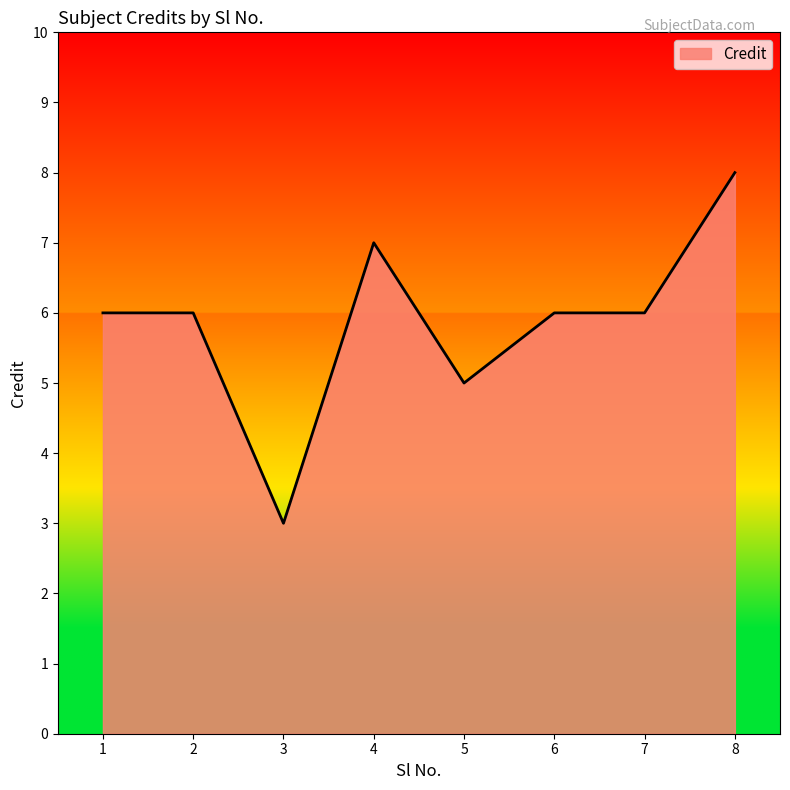

At which category does the data reach its first local valley?

3